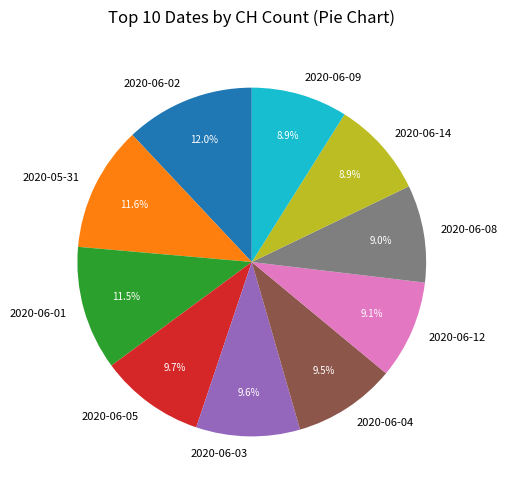

Does any single category account for the majority?

No